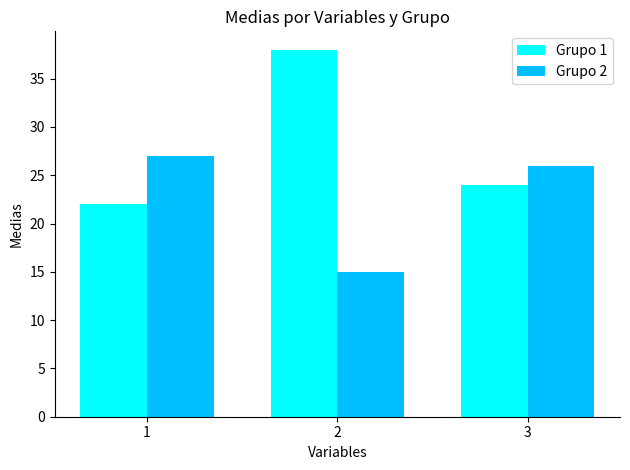

Reading left to right, extract all data points from this chart.

Grupo 1: 22	38	24
Grupo 2: 27	15	26